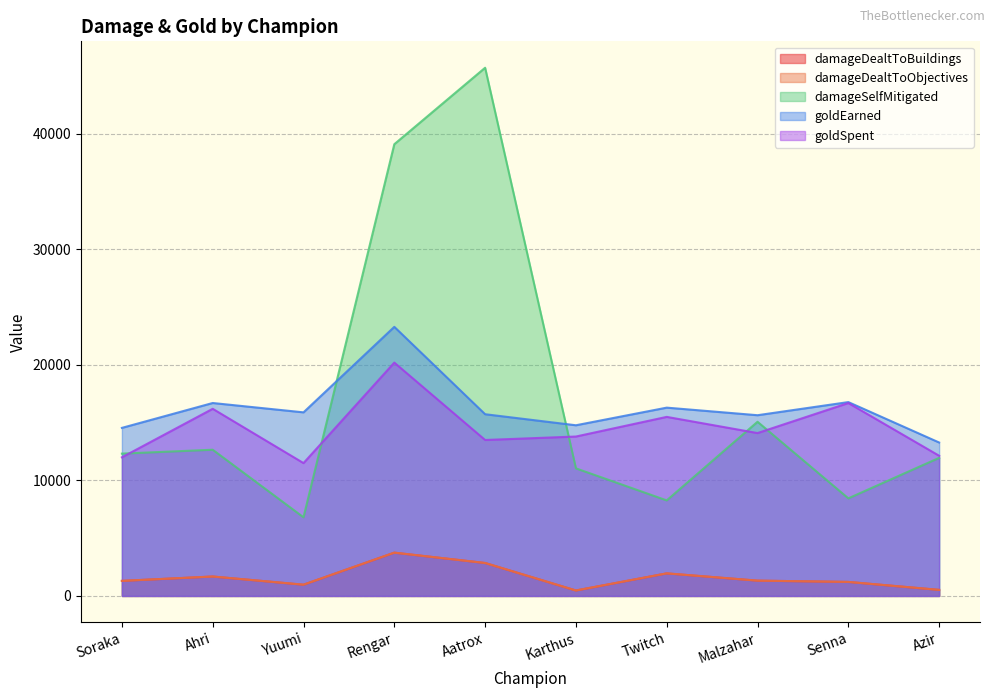

What position from the left is Malzahar?

8